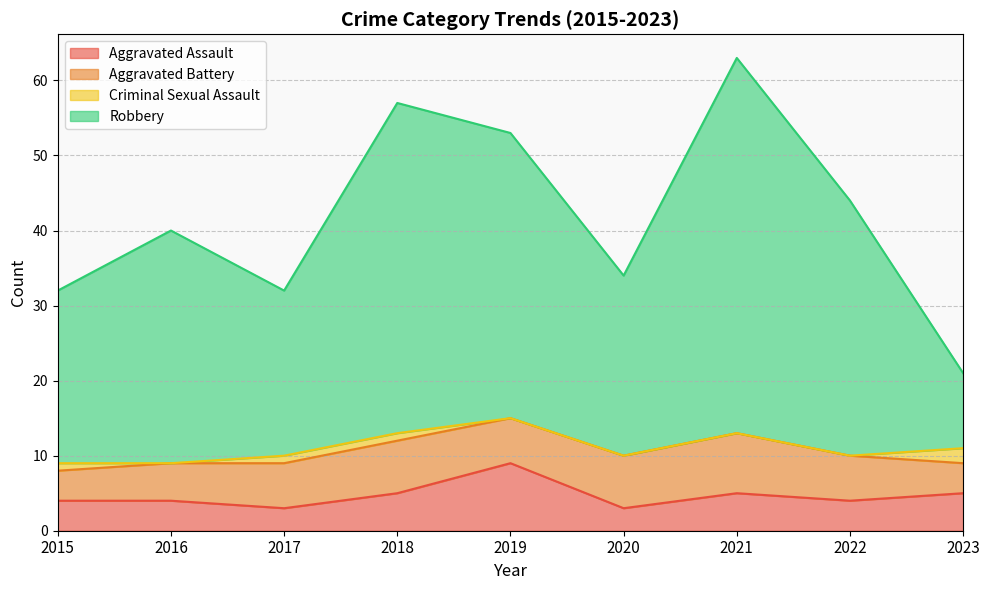

True or false: Aggravated Assault and Robbery intersect in this chart.

False